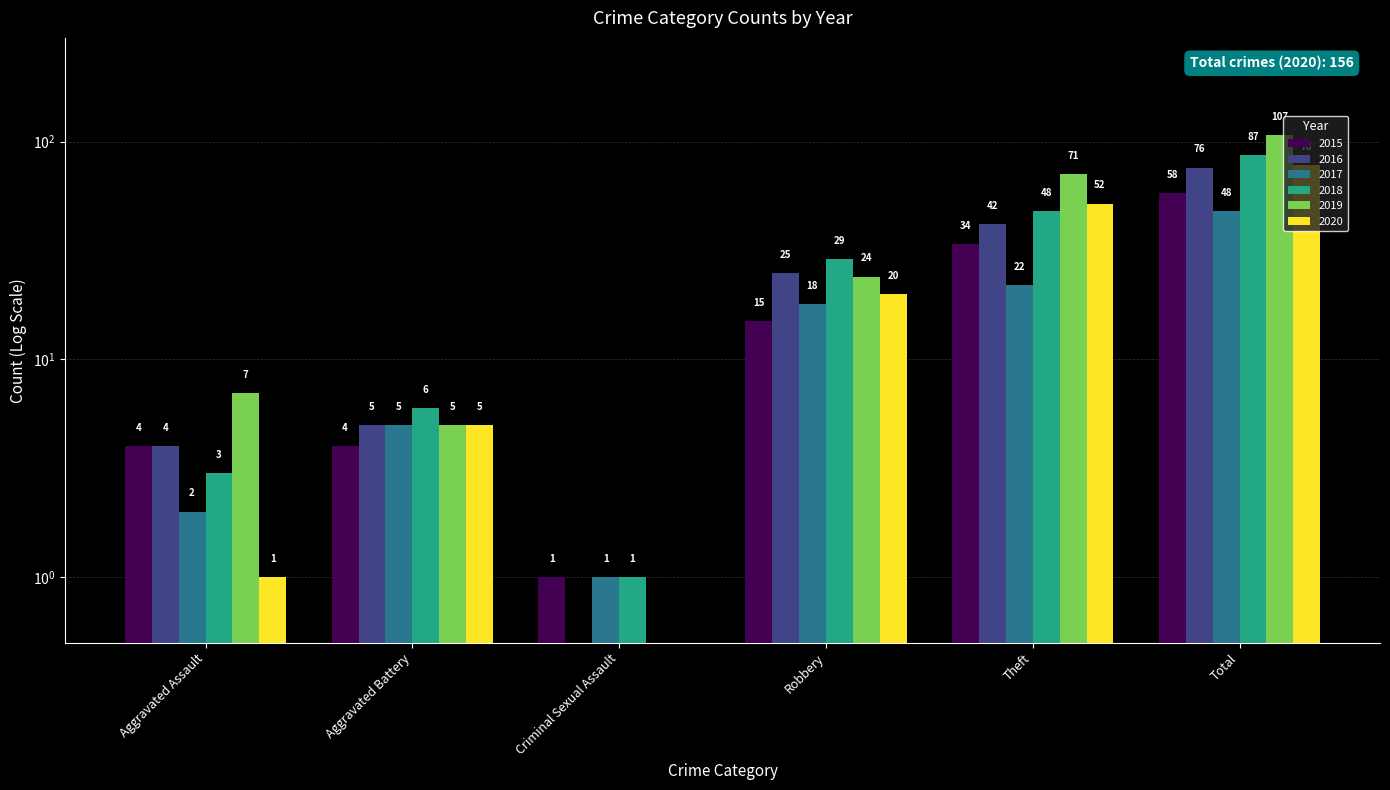

Which series changed the most between Aggravated Assault and Aggravated Battery?

2020